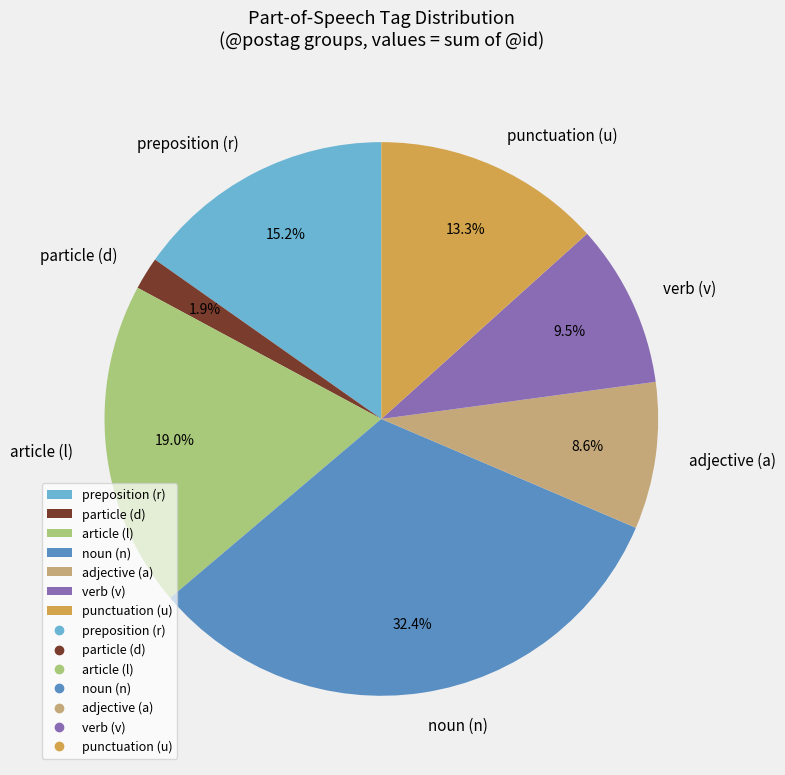

Rank the categories by value from highest to lowest.

noun (n), article (l), preposition (r), punctuation (u), verb (v), adjective (a), particle (d)